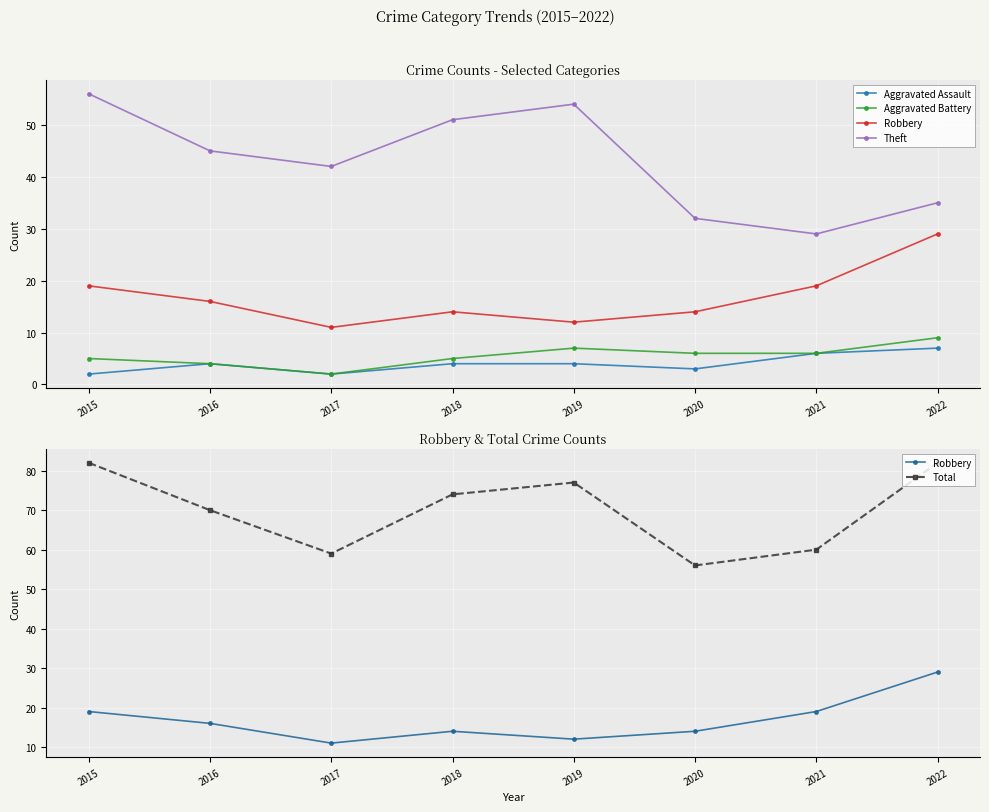

True or false: Aggravated Assault and Aggravated Battery intersect in this chart.

False